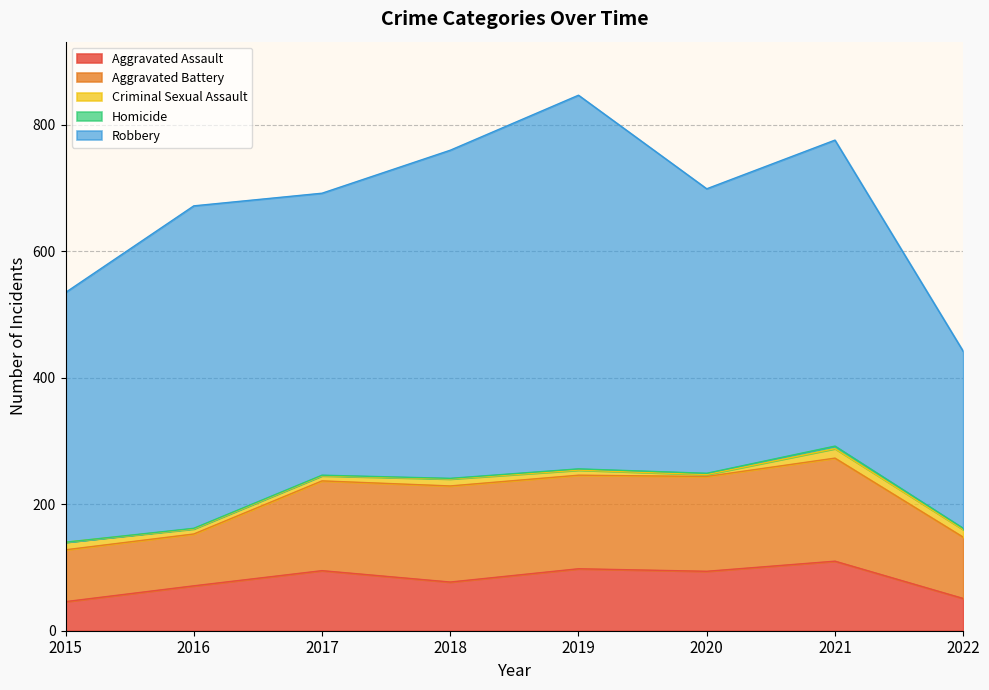

Which series changed the most between 2020 and 2022?

Robbery